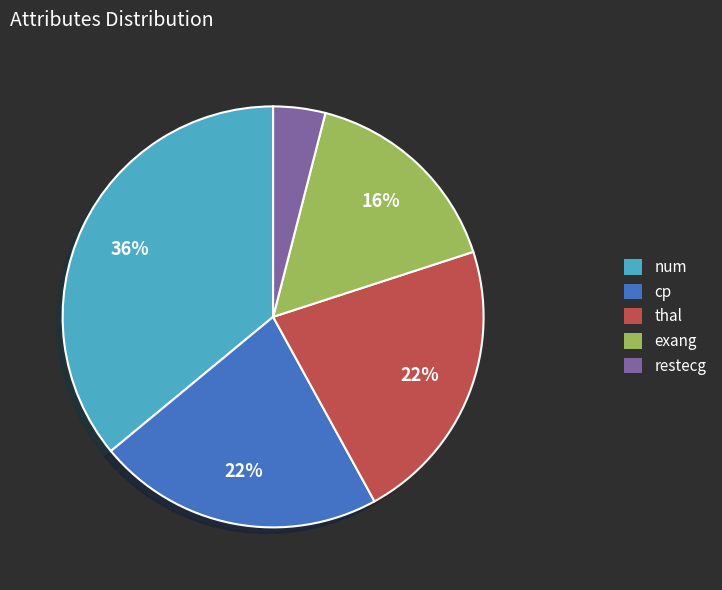

Combined, do cp and num account for over 50%?

Yes